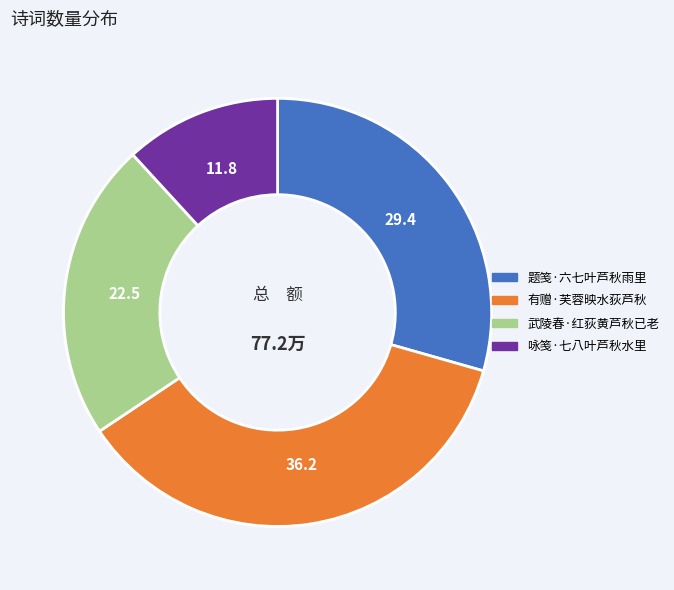

Which category has the smallest portion of the pie?

咏笺·七八叶芦秋水里